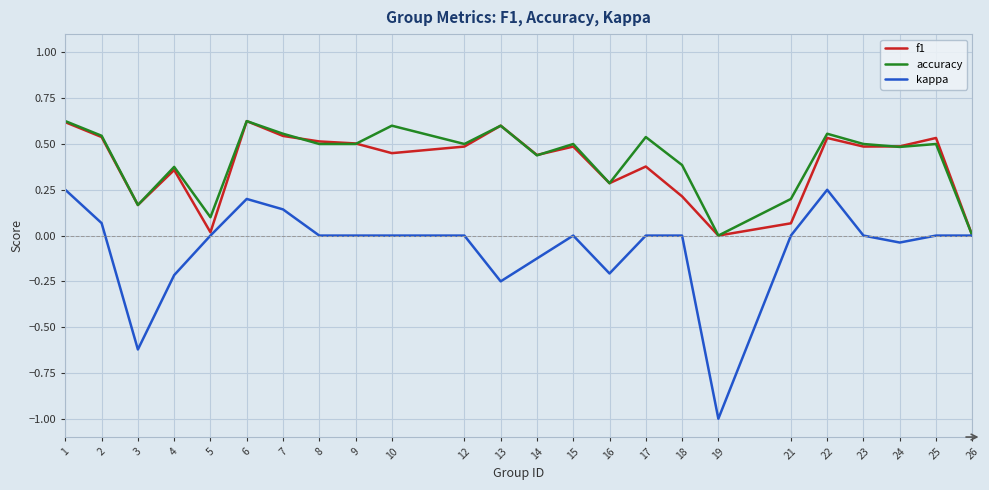

What is the minimum value for kappa?

-1.0